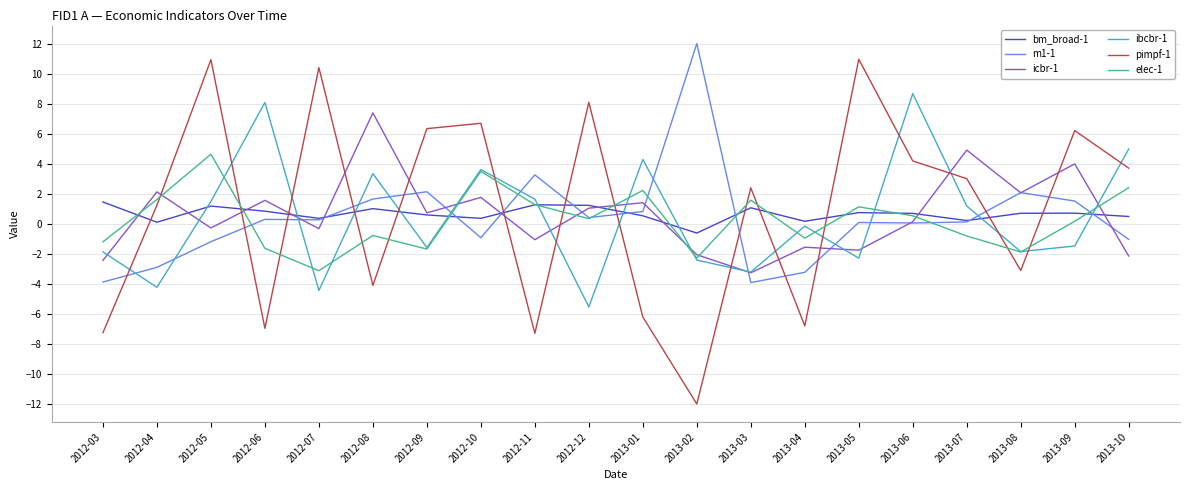

Which series has the largest range (max minus min)?

pimpf-1